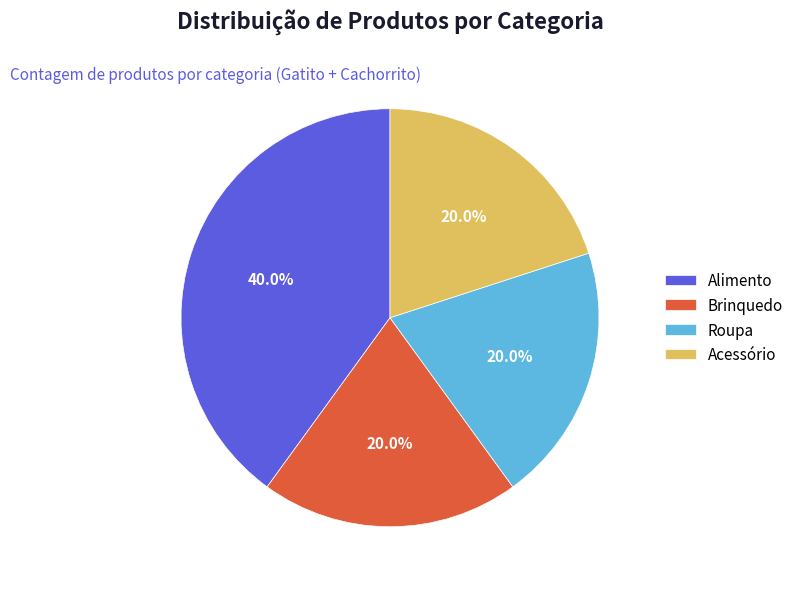

To the nearest percent, what is the average slice percentage?

25%